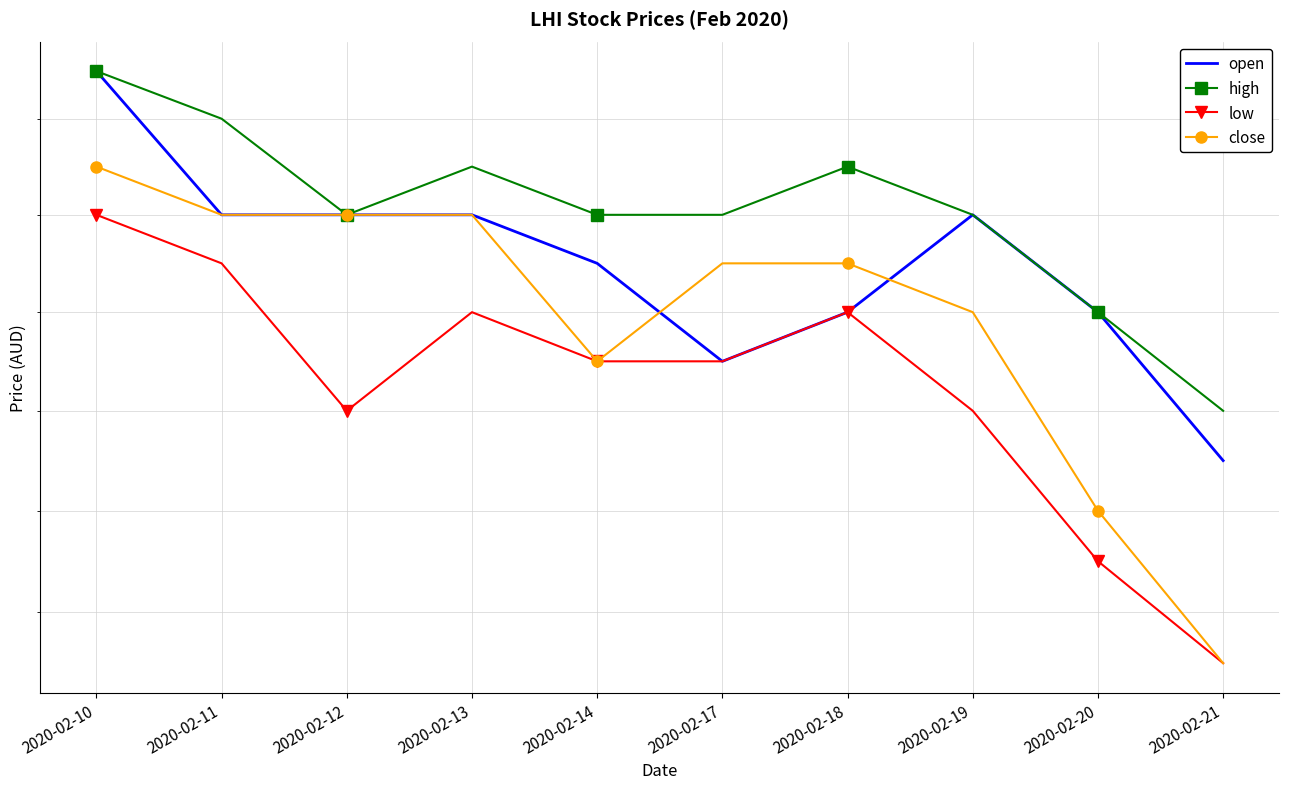

How many lines are shown in the chart?

4